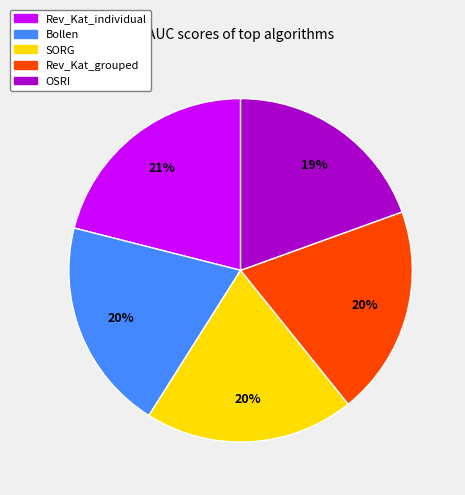

What is the ratio of the value at Rev_Kat_individual to the value at Bollen?

1.1